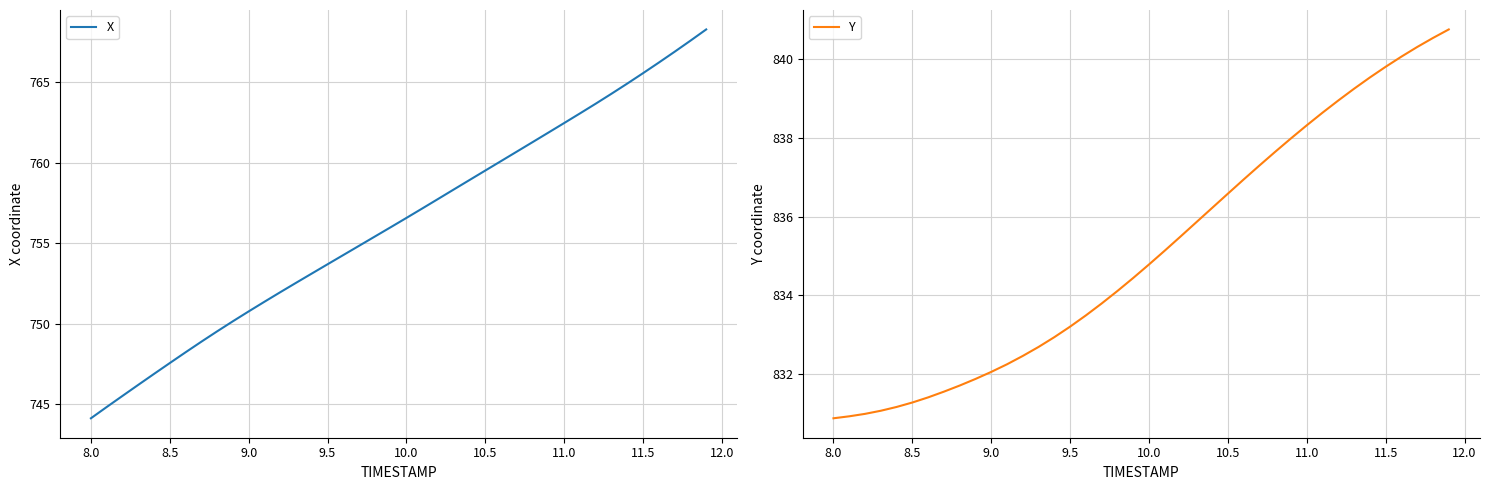

What is the lowest value of the Y series?

830.9